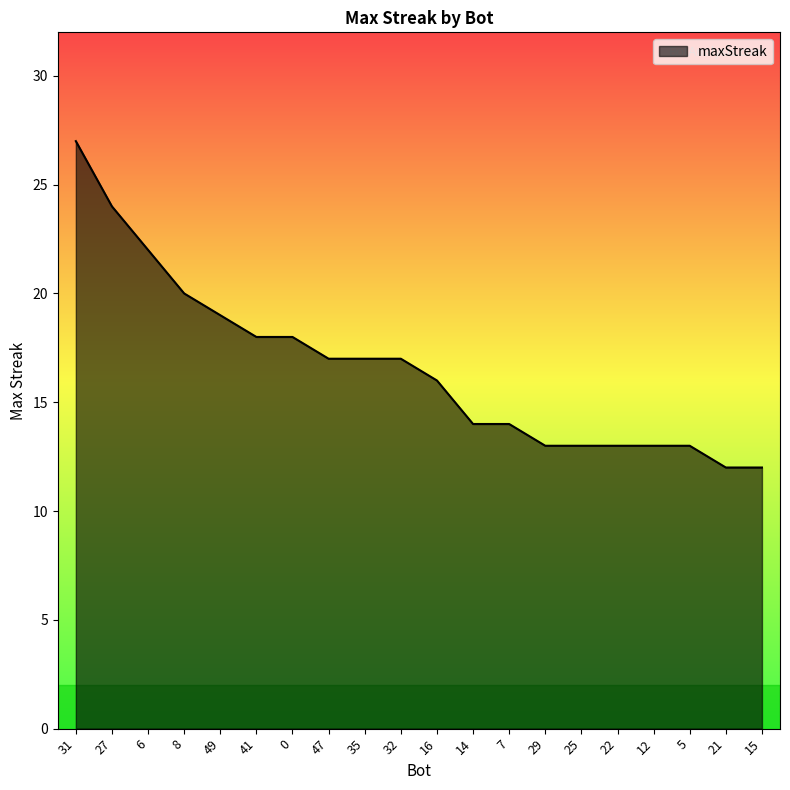

What is the change in value from 0 to 21?

-6